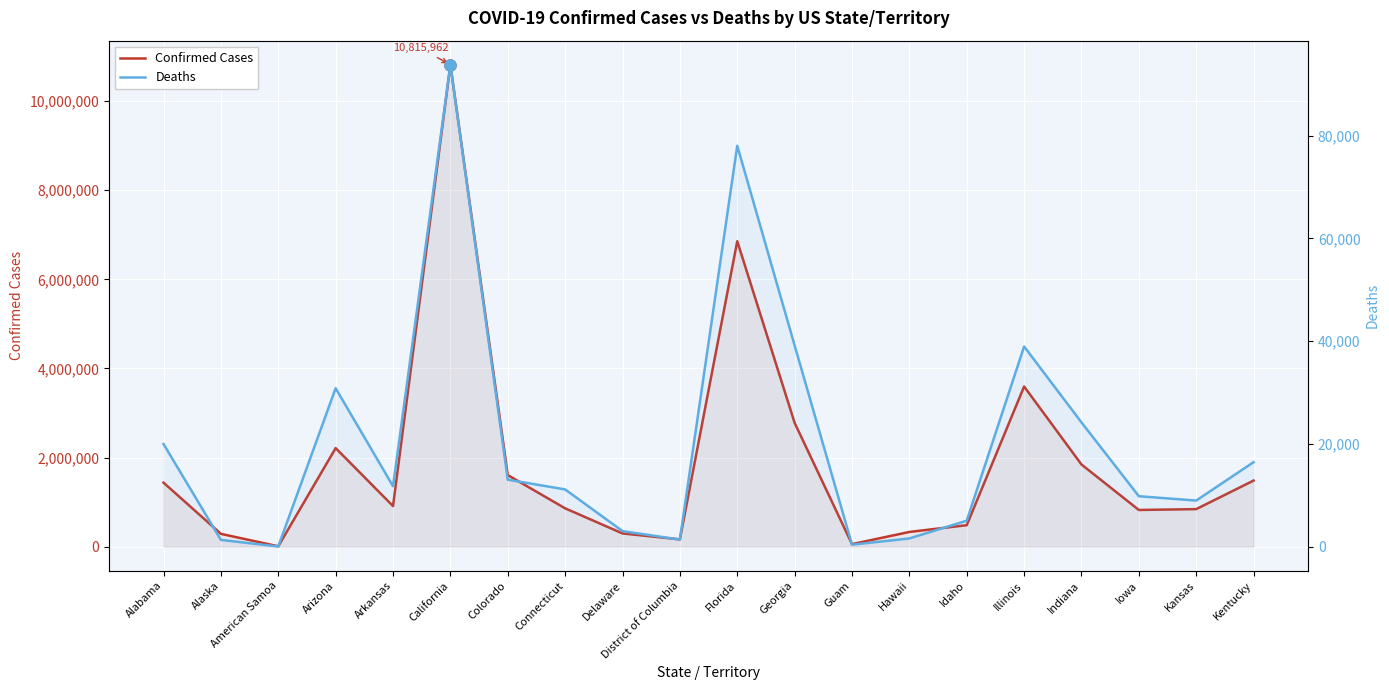

True or false: Deaths has a value of 30842 at Arizona.

True